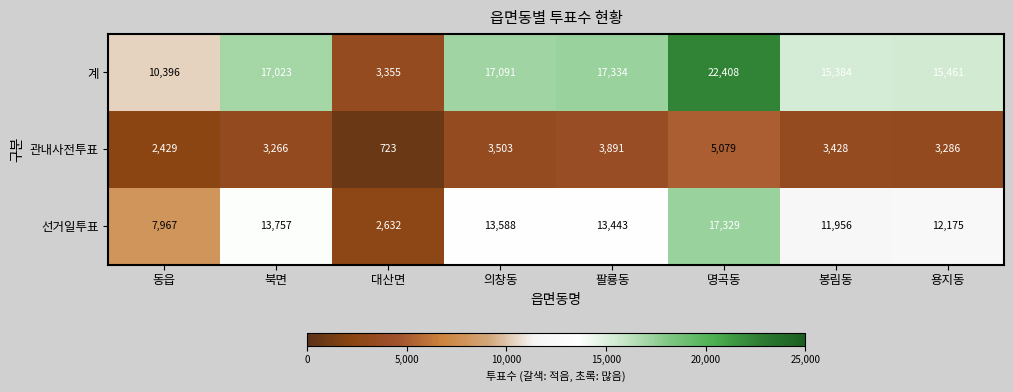

List the series in order of their peak value, lowest first.

관내사전투표, 선거일투표, 계